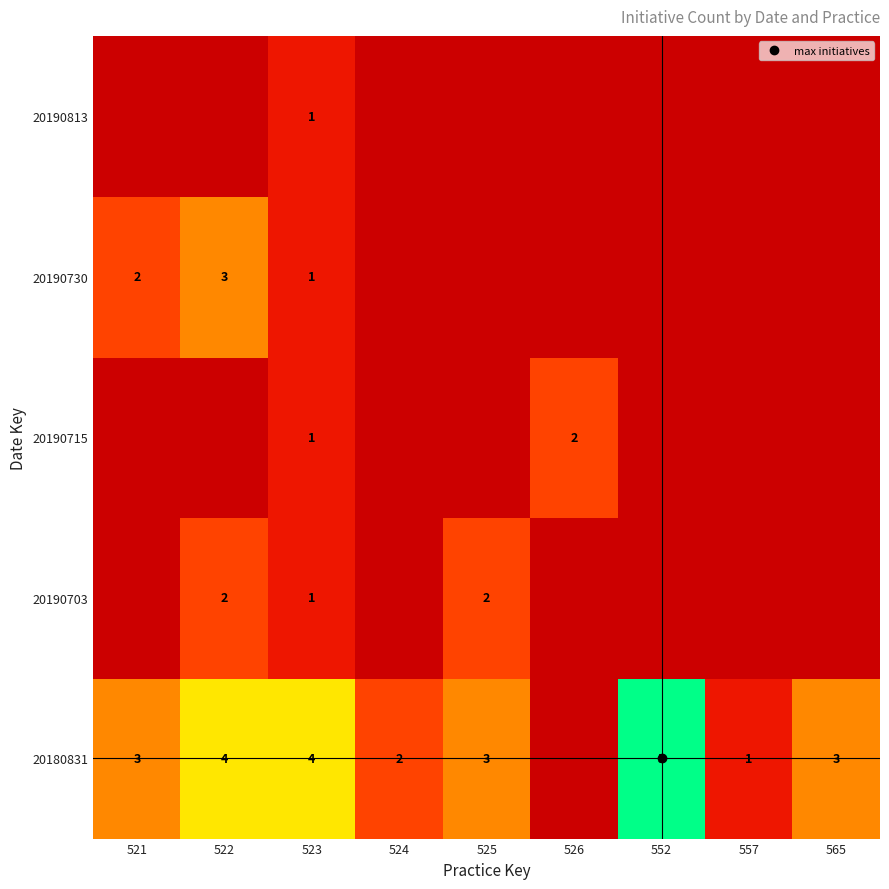

Which has a higher value, 526 or 552?

552